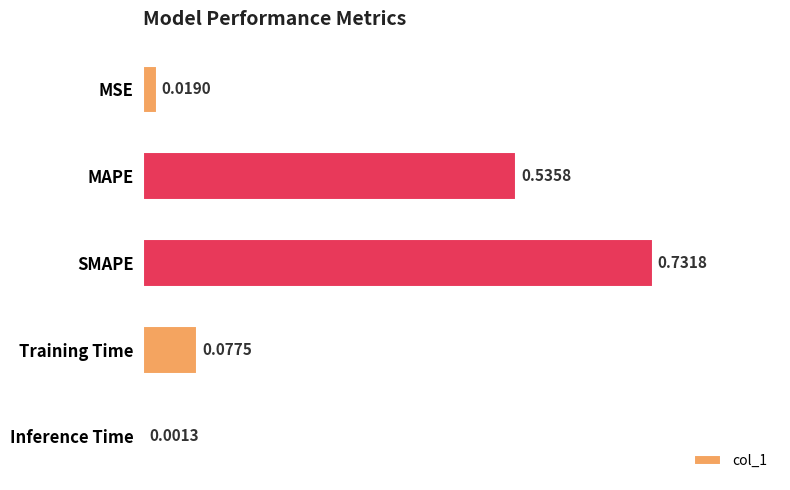

Which category has the highest value across all series?

SMAPE